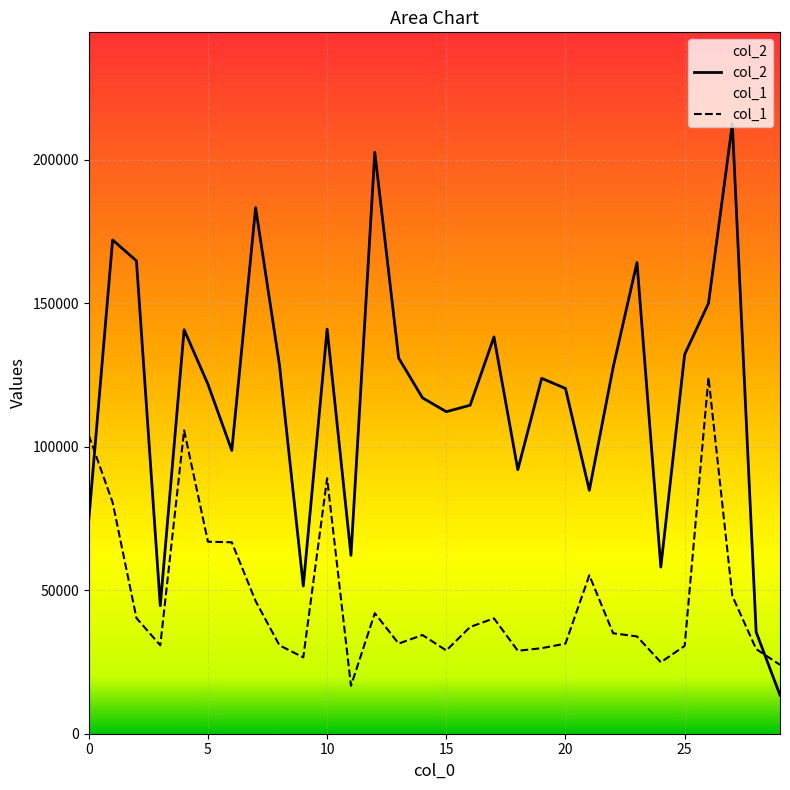

How many interior local valleys does the col_2 series have?

8